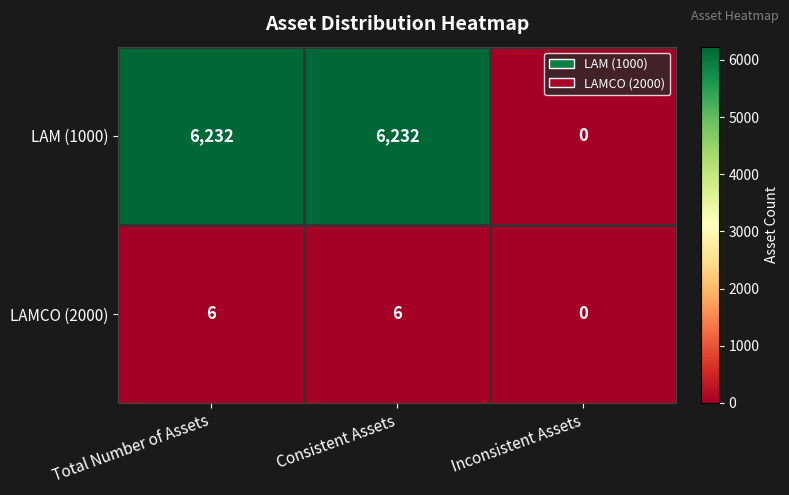

Which series has the largest total across all categories?

LAM (1000)